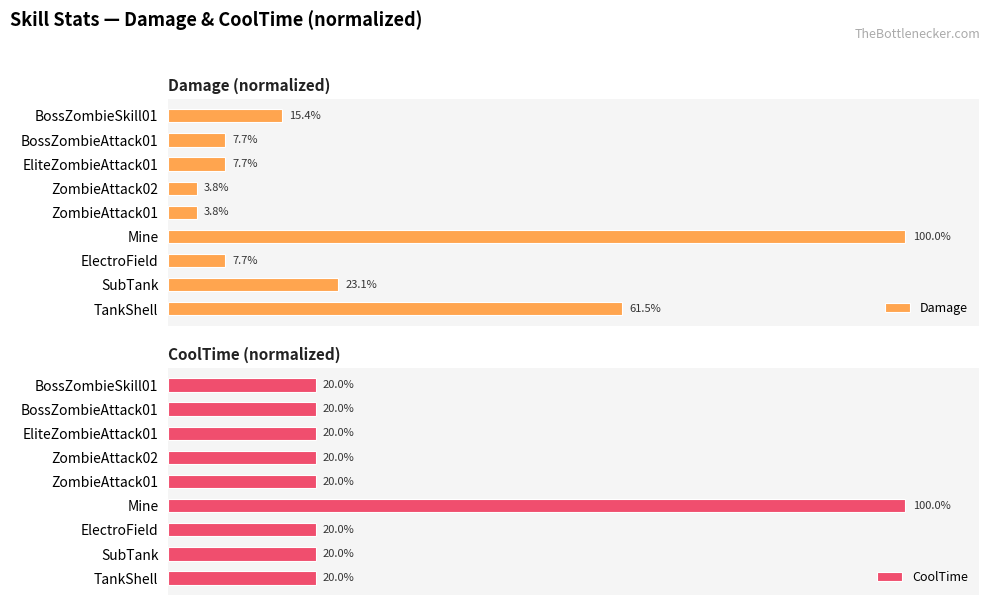

Which series has the largest range (max minus min)?

Damage